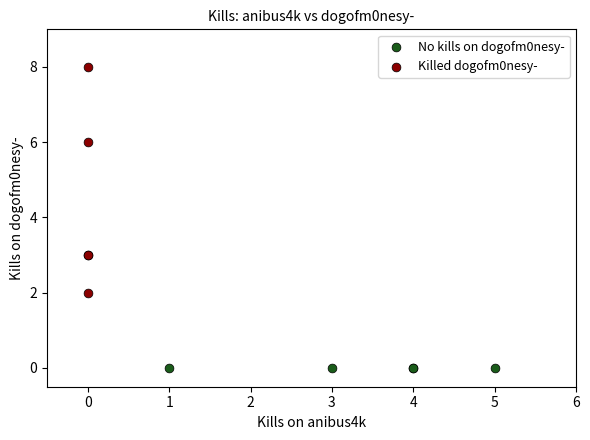

Which series contains the highest Y value?

Killed dogofm0nesy-